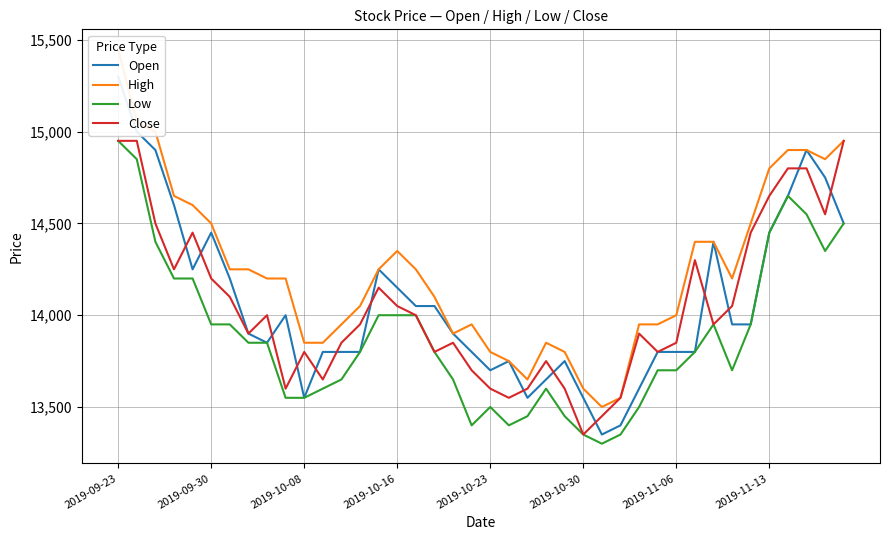

What is the highest value of the Close series?

14950